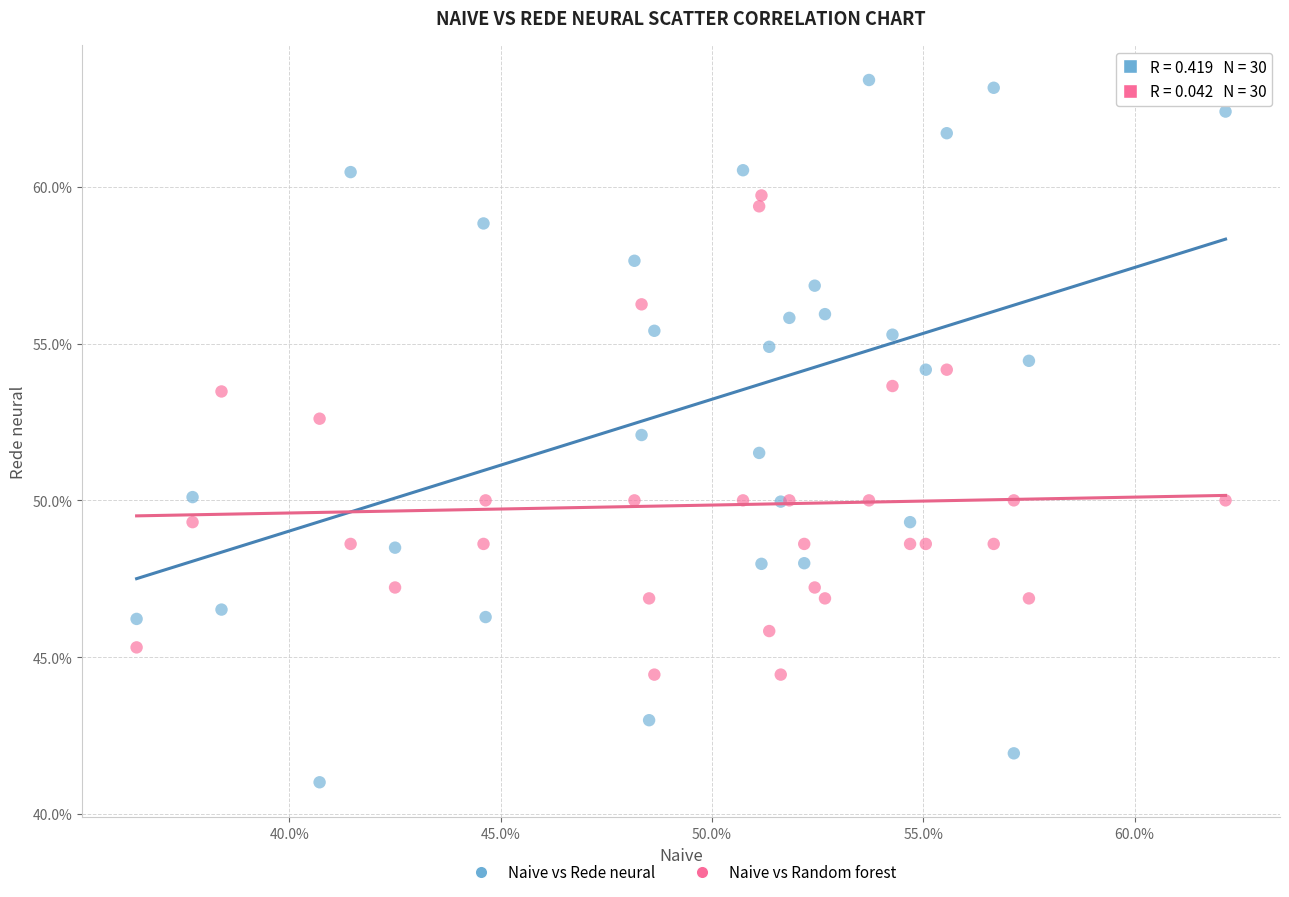

What are all the series names shown in the legend?

Naive vs Rede neural, Naive vs Random forest